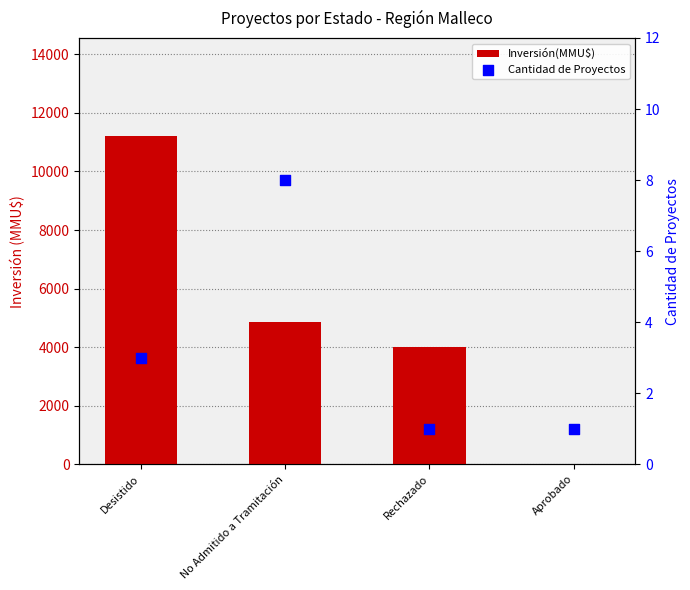

Which series contains the lowest Y value?

Inversión(MMU$)